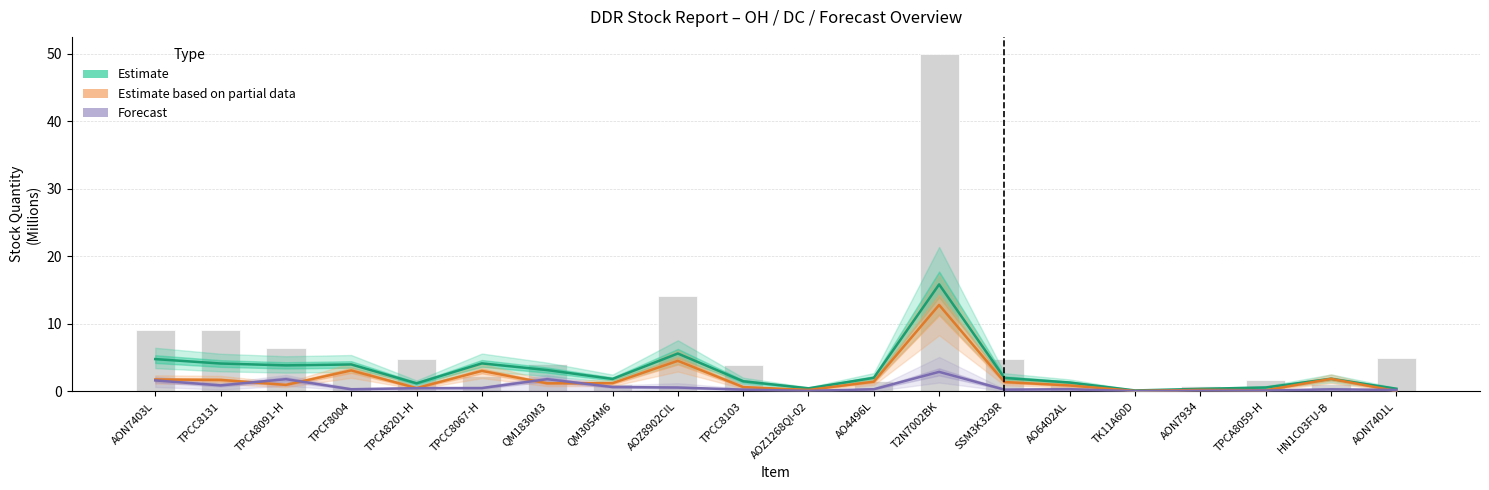

What is the difference between the Estimate based on partial data values at TPCA8059-H and AON7934?

0.1